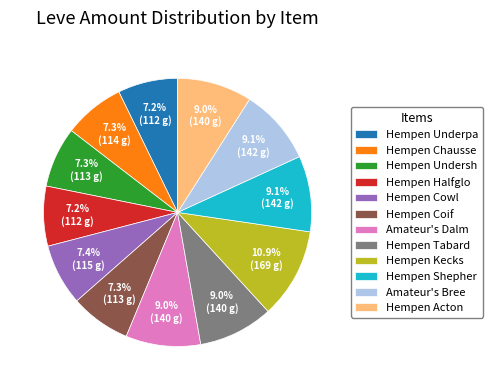

Between Hempen Kecks and Amateur's Dalm, which is larger?

Hempen Kecks